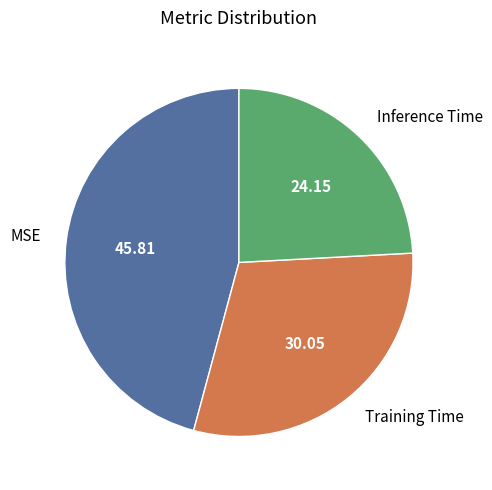

Is there any slice that represents more than half of the pie?

No